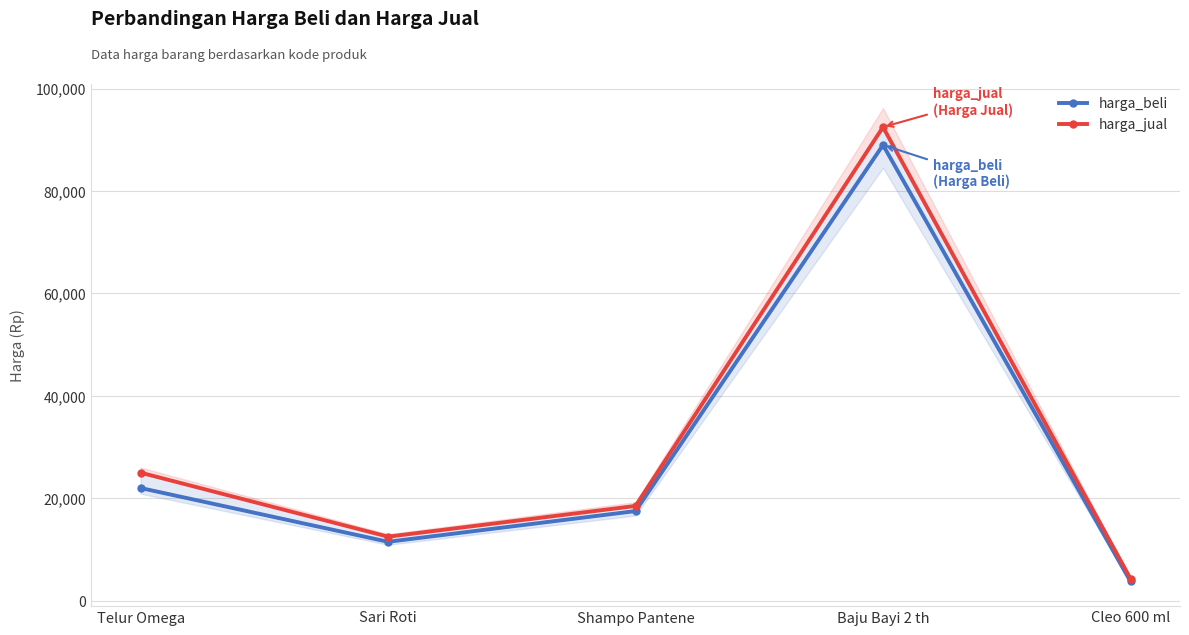

Reading left to right, what are all the values shown in this chart?

harga_beli: 22000	11500	17500	89000	3750
harga_jual: 25000	12500	18500	92500	4300